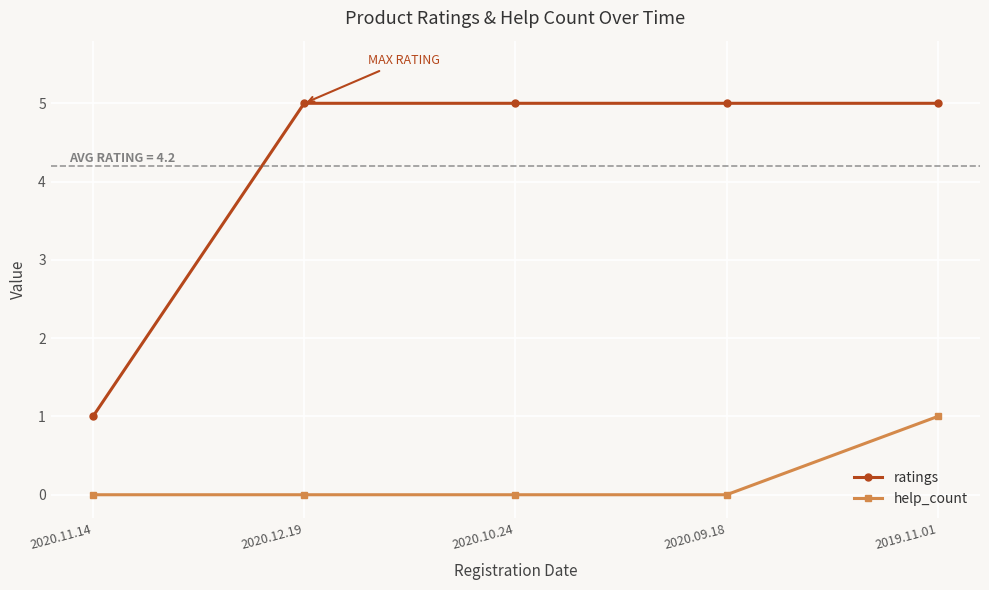

Which series has the widest spread of values?

ratings